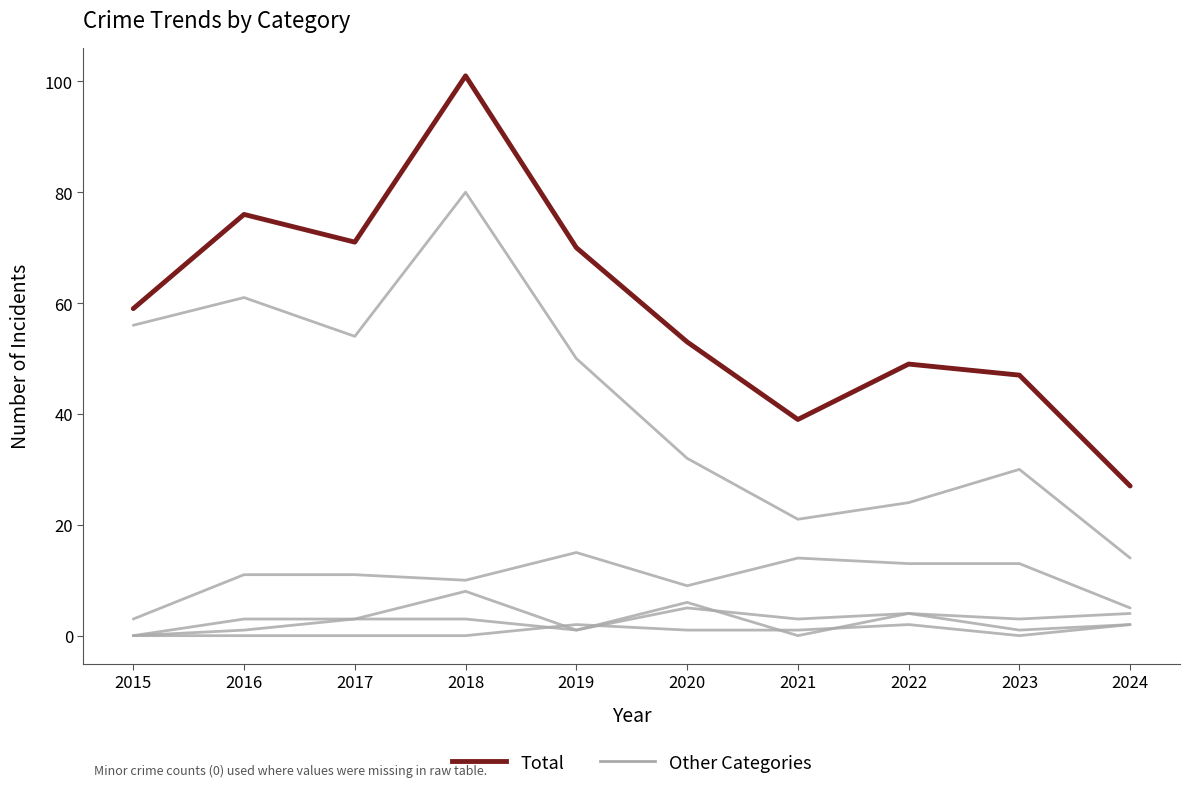

How many lines are shown in the chart?

6